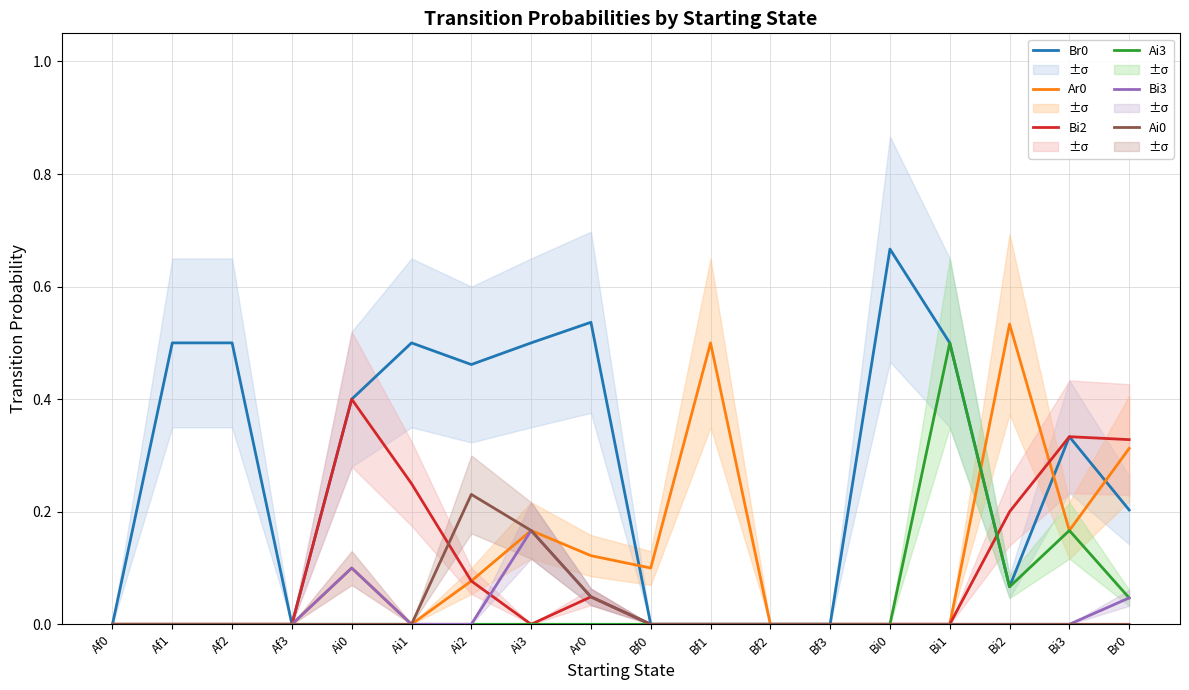

What are all the series names shown in the legend?

Br0, Ar0, Bi2, Ai3, Bi3, Ai0